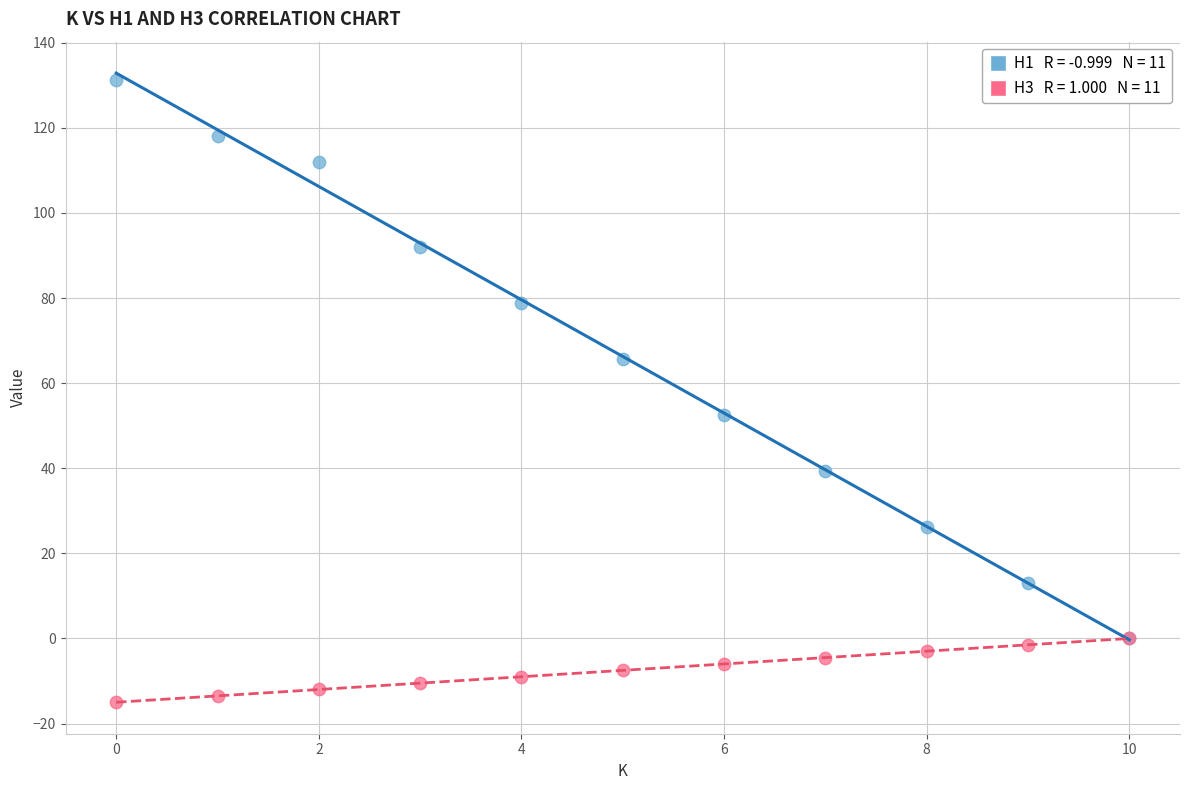

Across all series, what Y value is closest to 58?

52.5